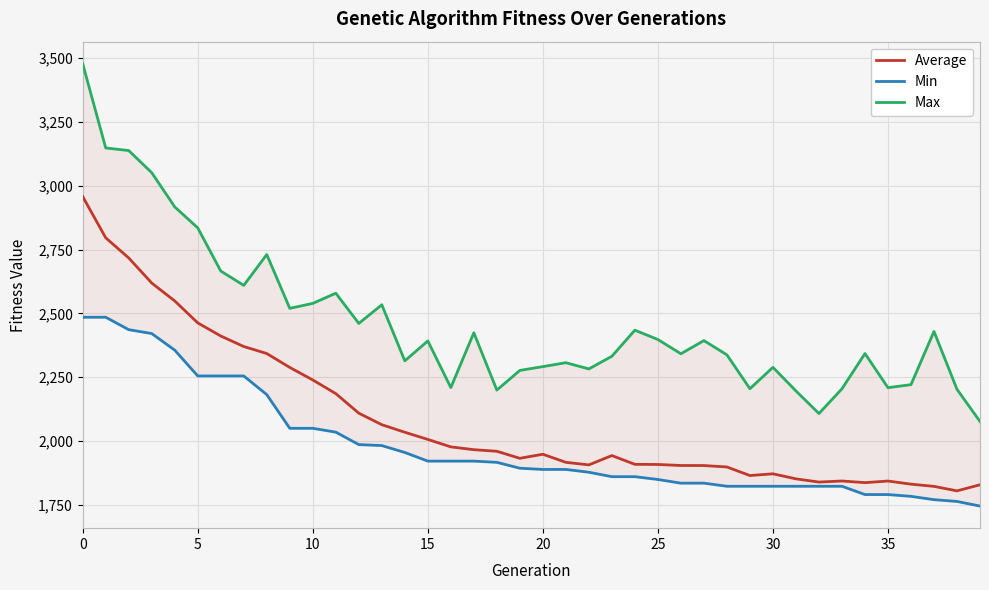

The Min series shows 2909.5 at 23. True or false?

False